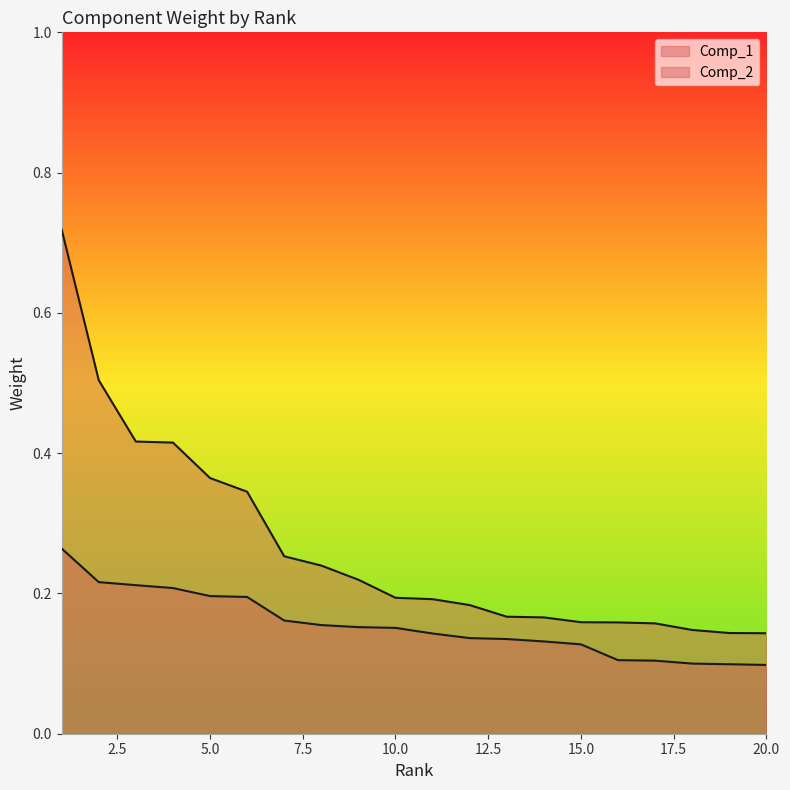

What are all the series names shown in the legend?

Comp_1, Comp_2